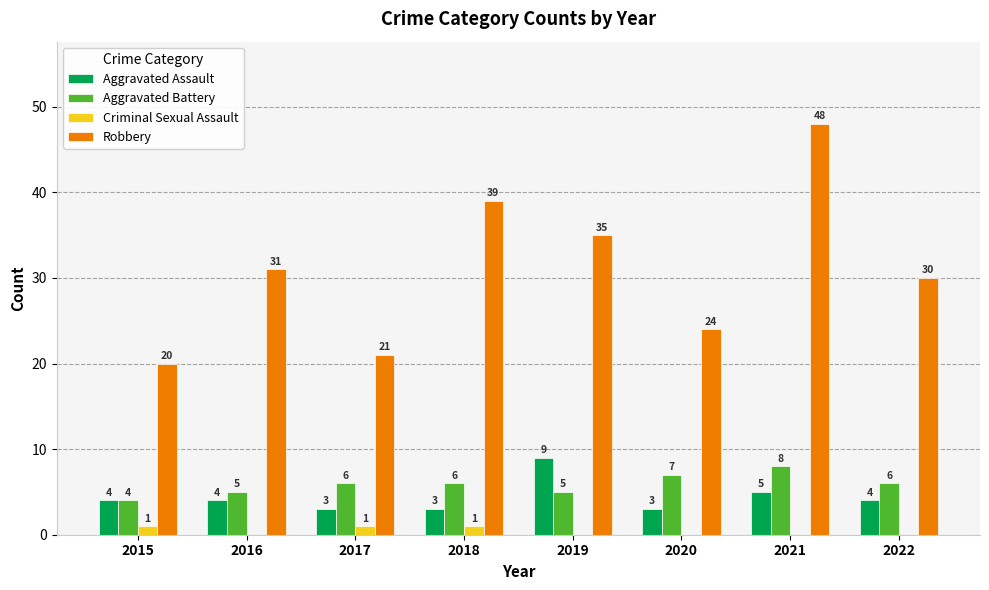

Which series has the widest spread of values?

Robbery